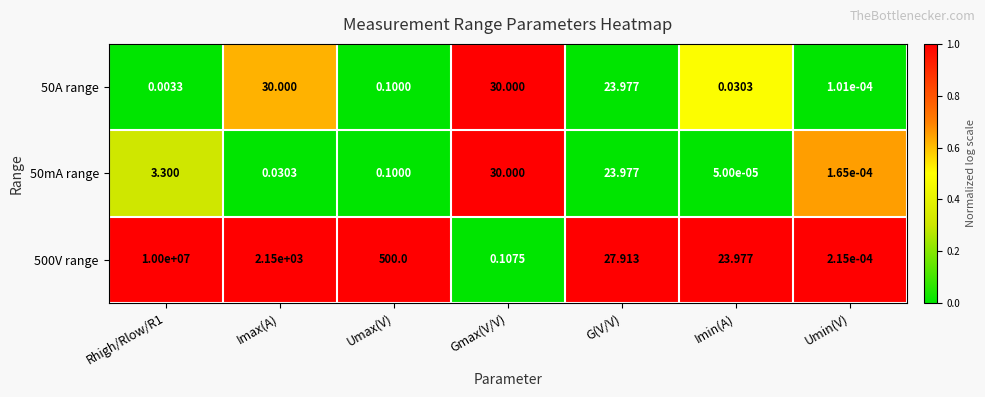

Is the value of 50A range at Gmax(V/V) greater than the value of 50mA range at Imin(A)?

Yes